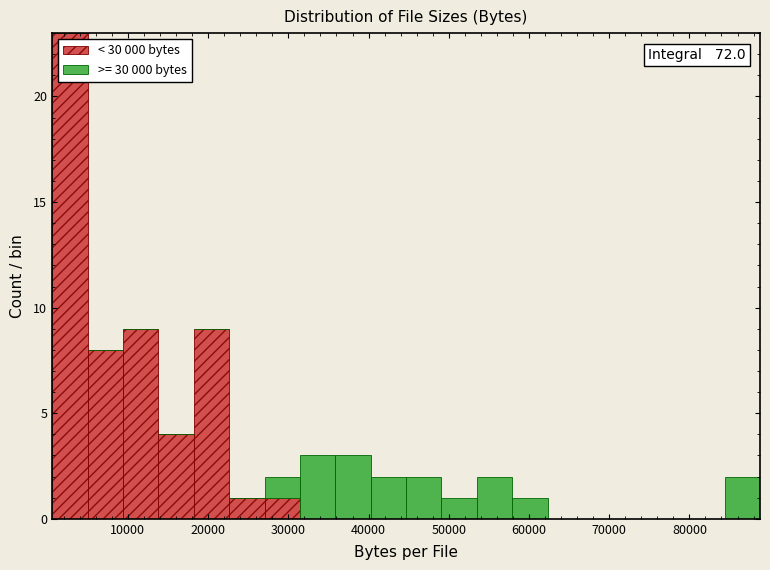

Which range on the x-axis has the tallest stacked bar (by total height)?

1000 to 5000